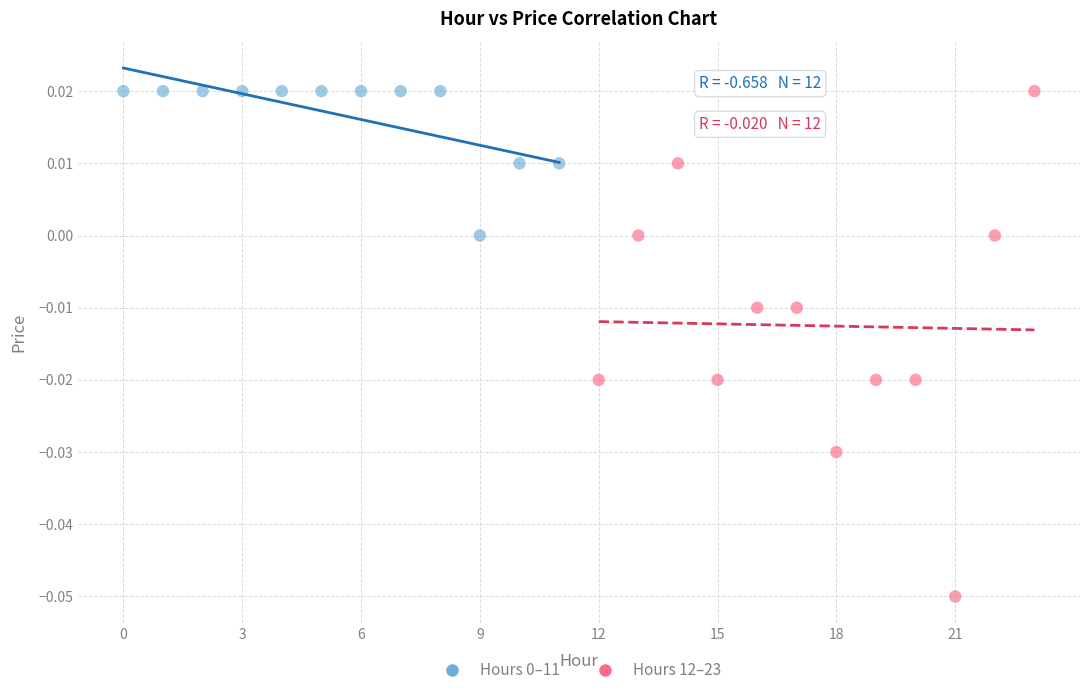

Which series contains the lowest Y value?

Hours 12–23